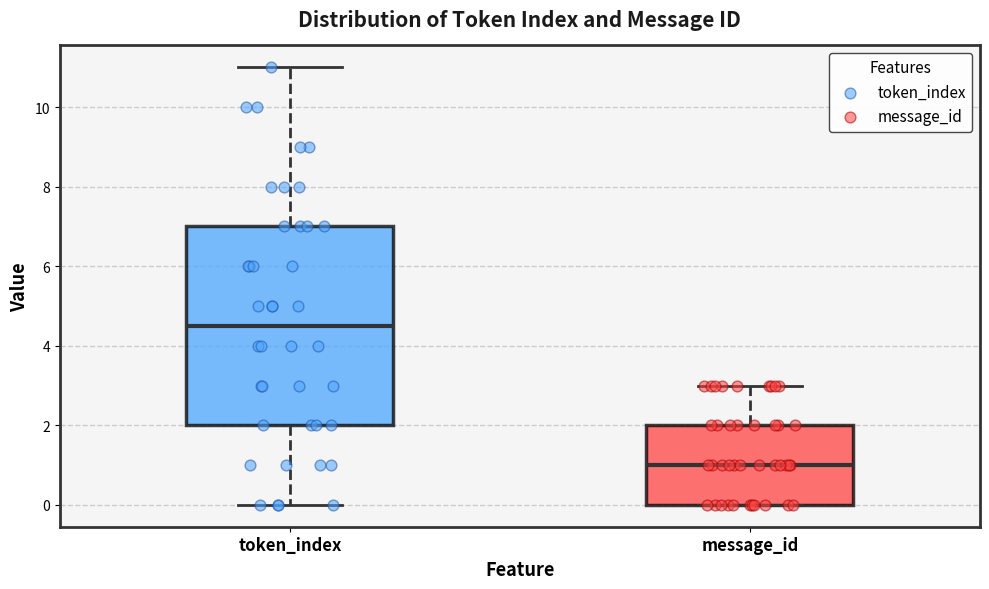

Which box's median line is the lowest?

message_id